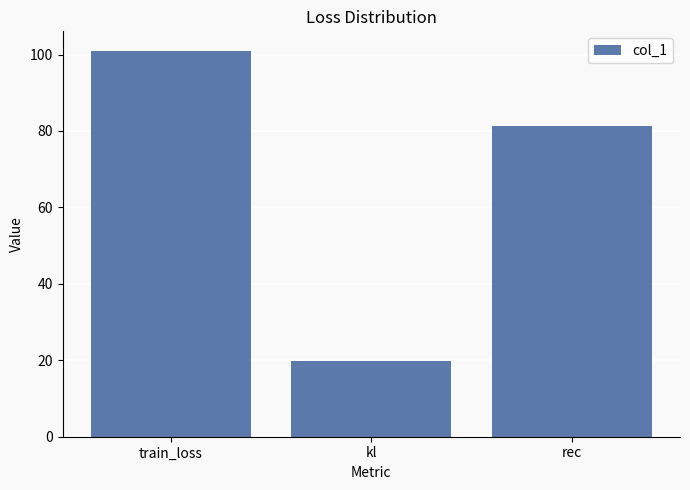

Reading left to right, what are all the values shown in this chart?

101.0	19.8	81.3